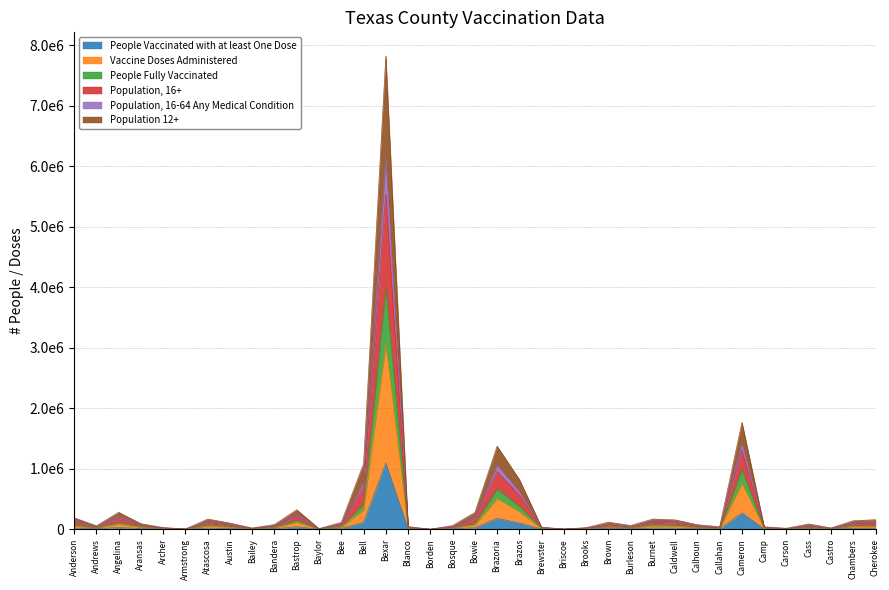

Which category has the highest value in the Population 12+ series?

Bexar